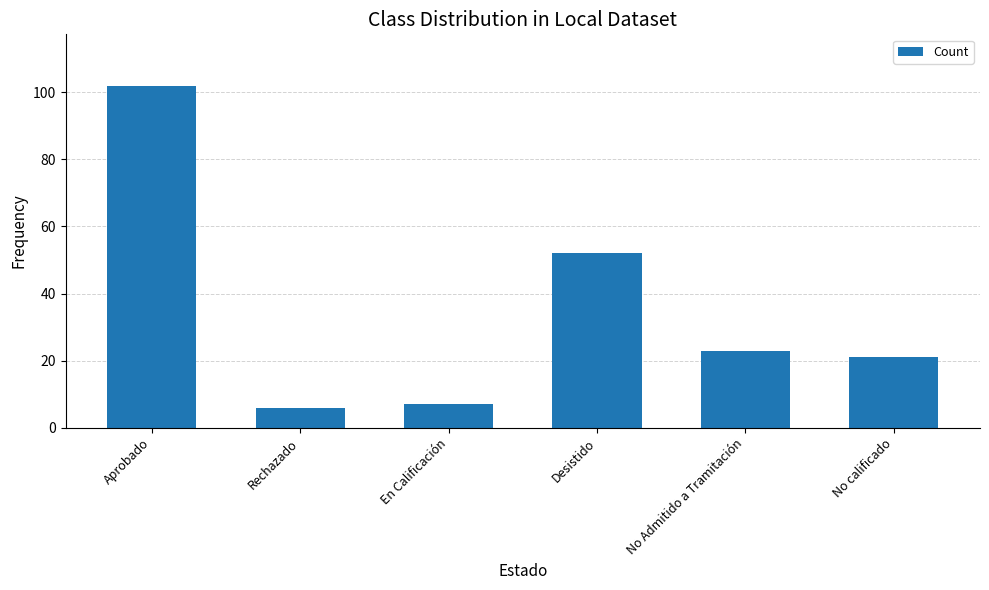

Reading right to left, what are all the values shown in this chart?

No calificado=21	No Admitido a Tramitación=23	Desistido=52	En Calificación=7	Rechazado=6	Aprobado=102